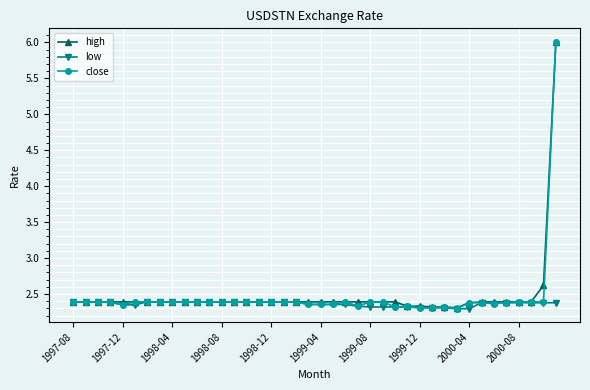

What is the greatest value displayed?

6.0